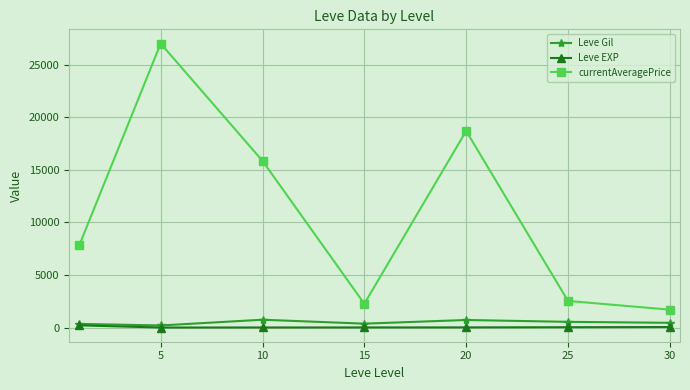

What is the value of the Leve Gil point at the 5th from the left?

720.0